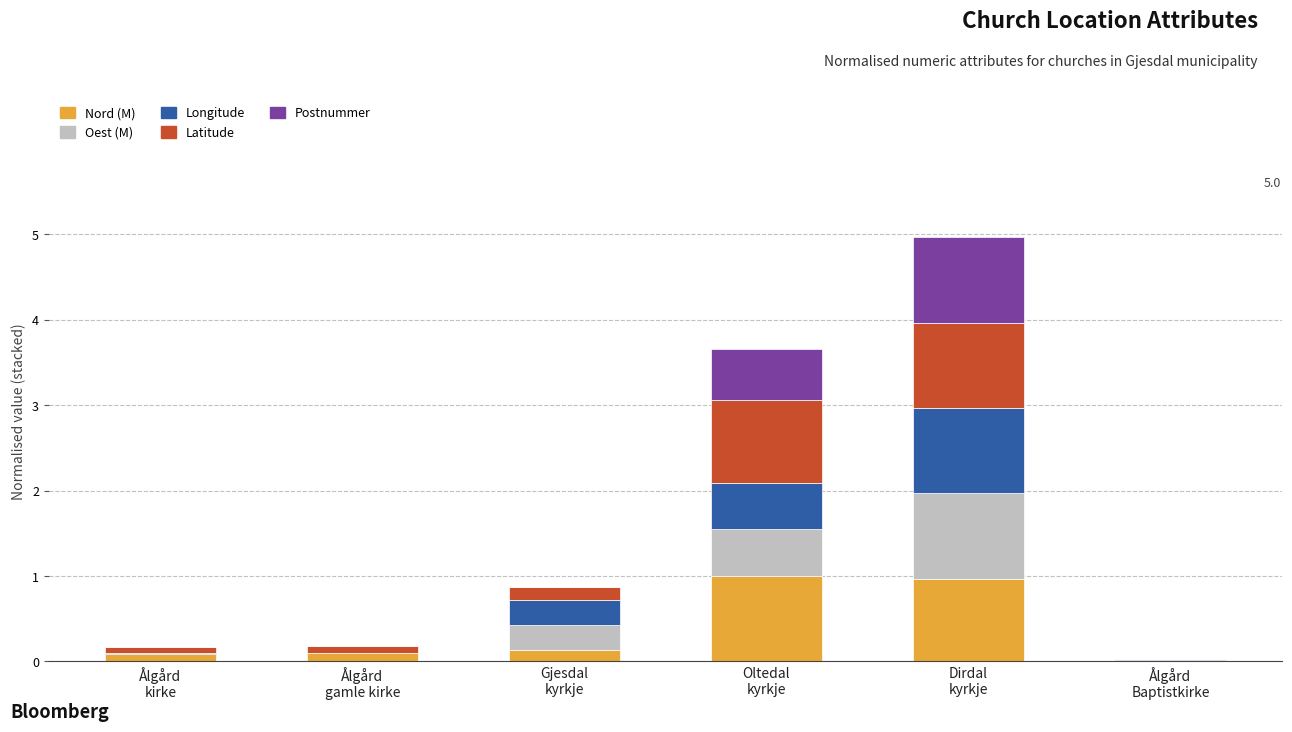

What is the highest value of the Nord (M) series?

1.0